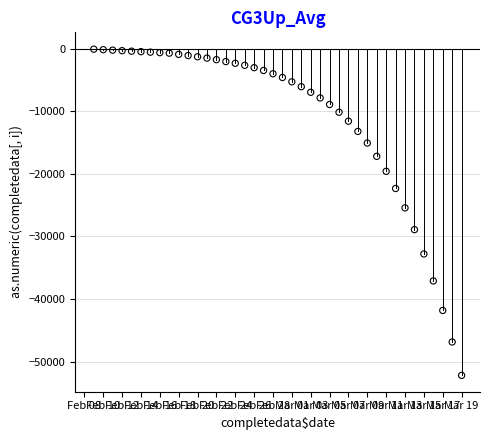

What is the range of Y values (max minus min)?

52110